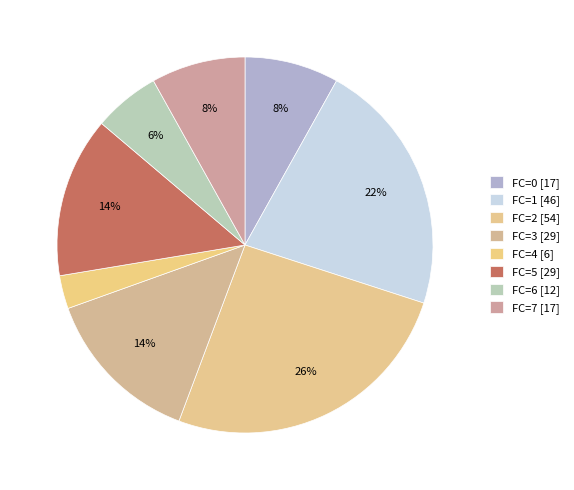

How many segments does this pie chart have?

8